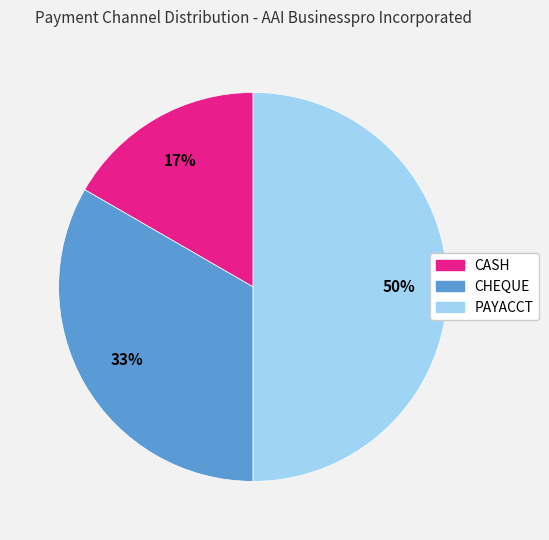

How many slices are in this pie chart?

3